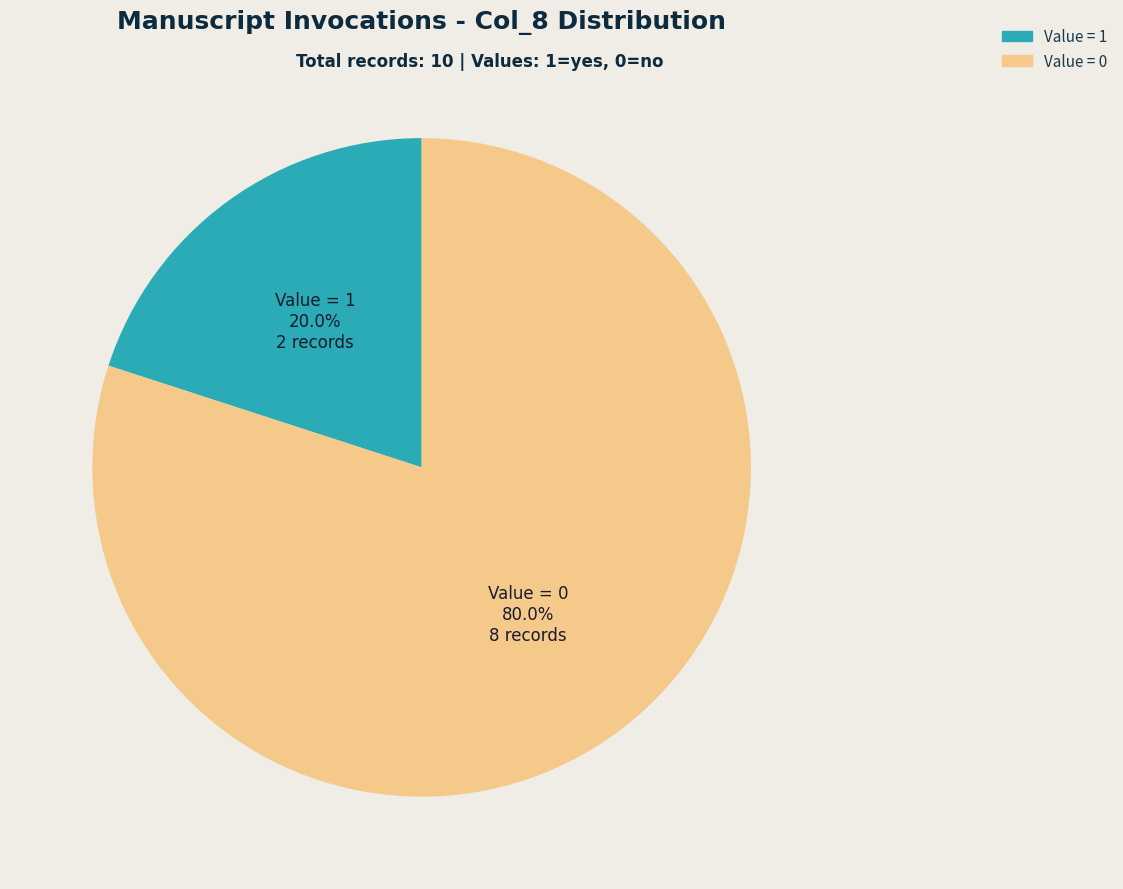

Is there any slice that represents more than half of the pie?

Yes